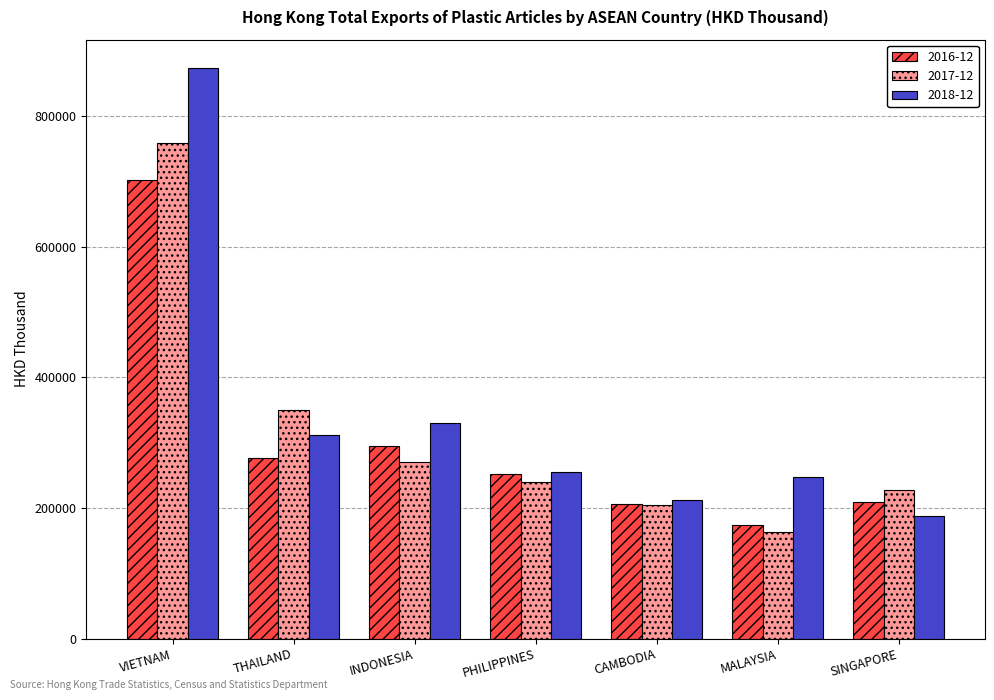

At which category does the chart reach its peak across all series?

VIETNAM